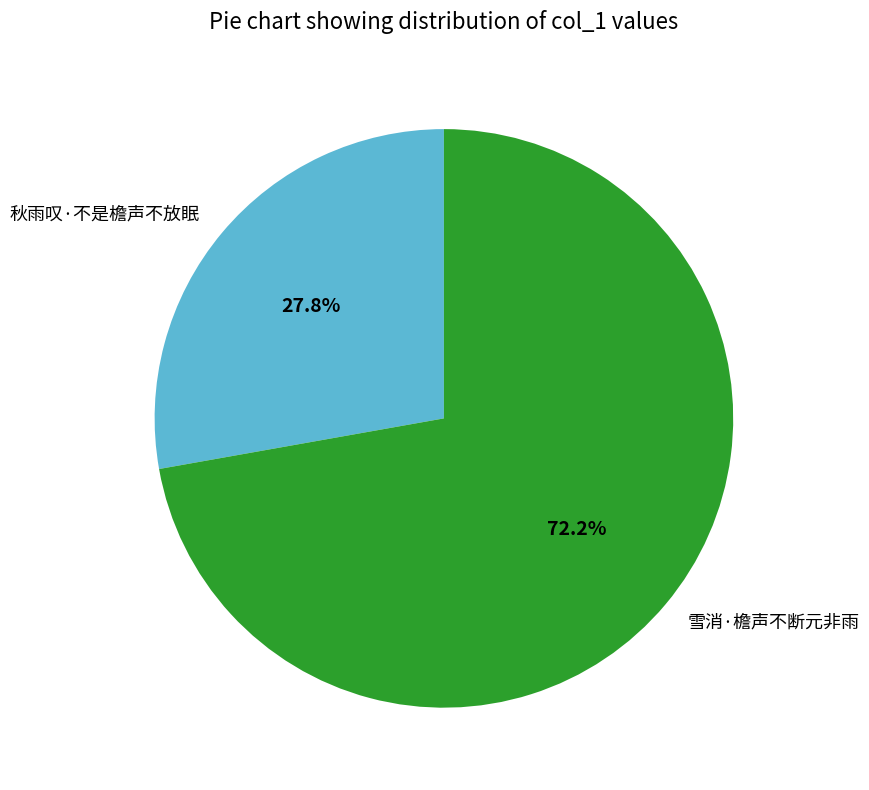

Which slice is the largest?

雪消·檐声不断元非雨